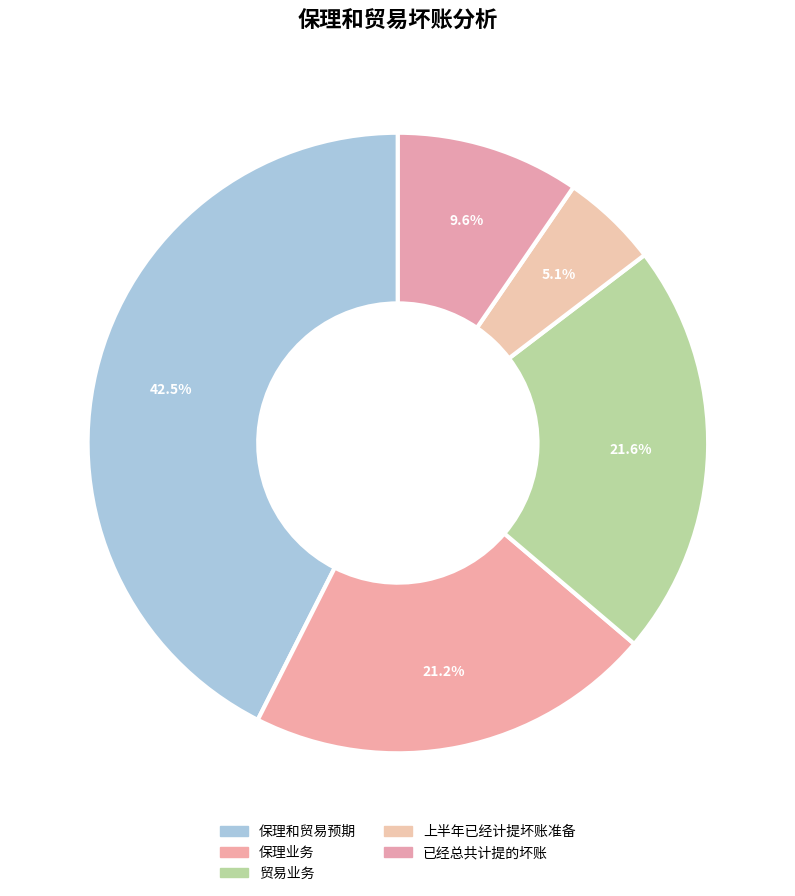

Is there a majority slice in this chart?

No